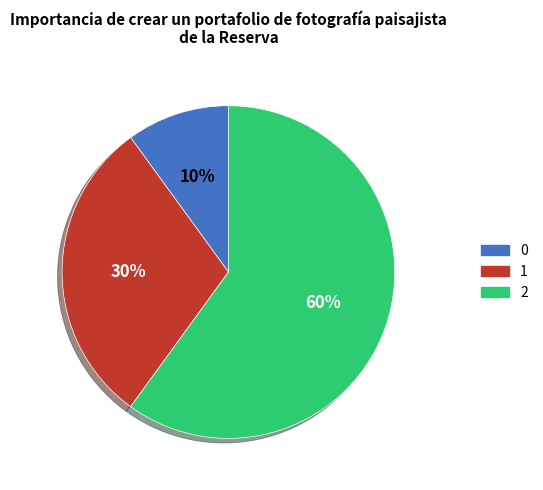

To the nearest percent, what portion does 1 represent?

30%